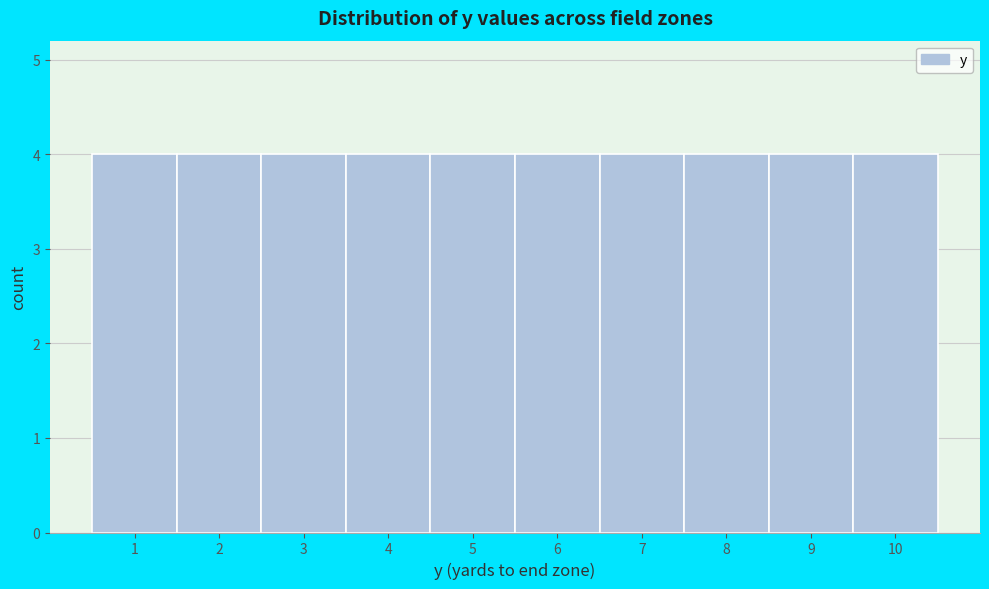

What is the height of the bar covering 3.5 to 4.5 on the x-axis? The values are not printed on the chart, so give them approximately, as read against the axis.

4